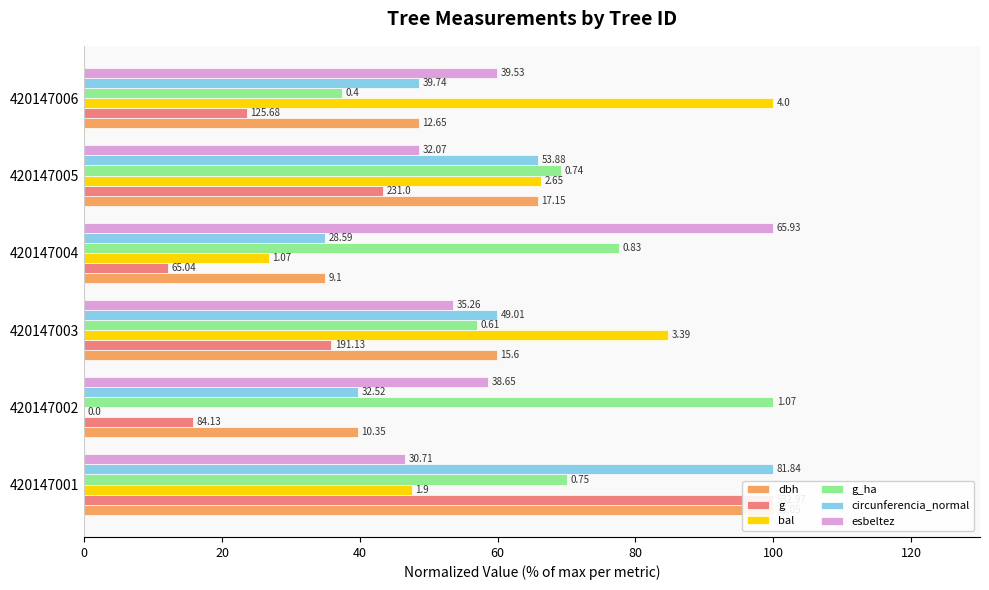

At how many categories does at least one series exceed 44?

6